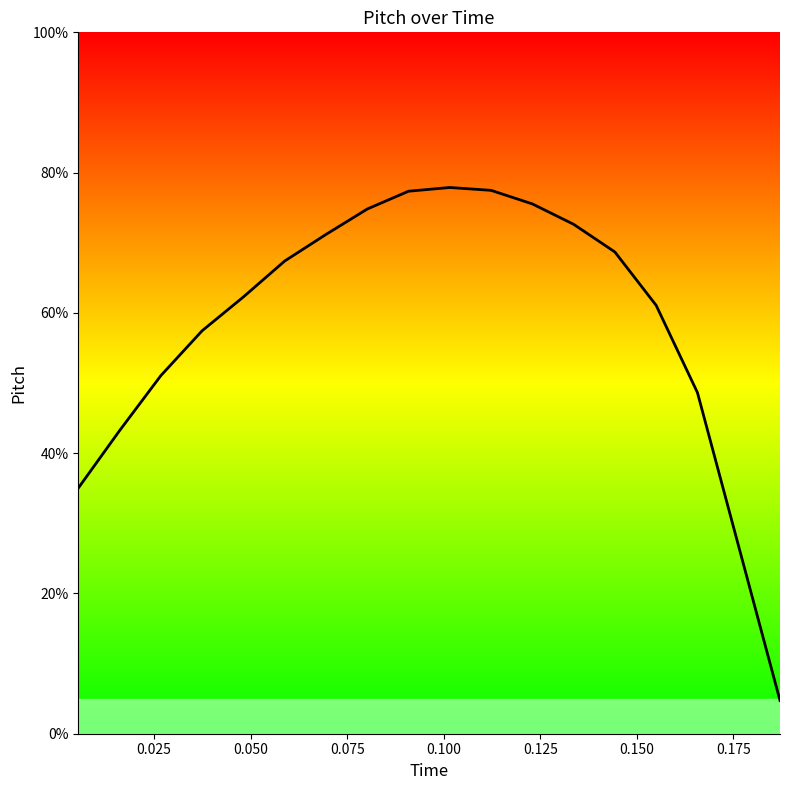

What is the difference between the maximum and minimum values?

73.1